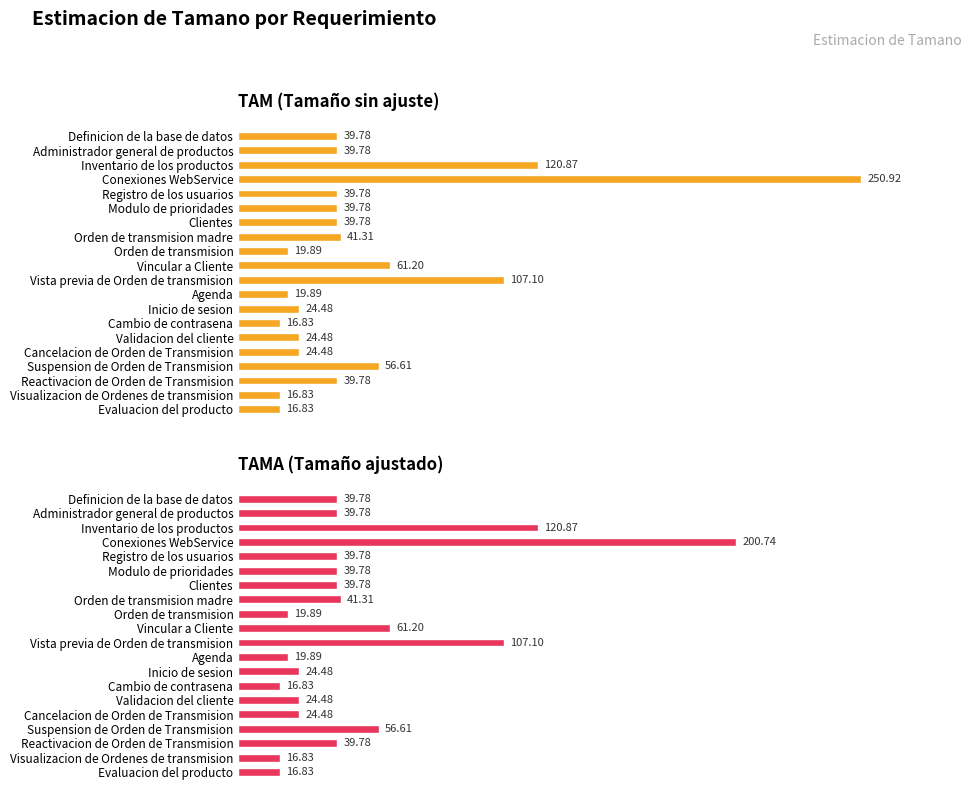

How many categories are shown in the chart?

20